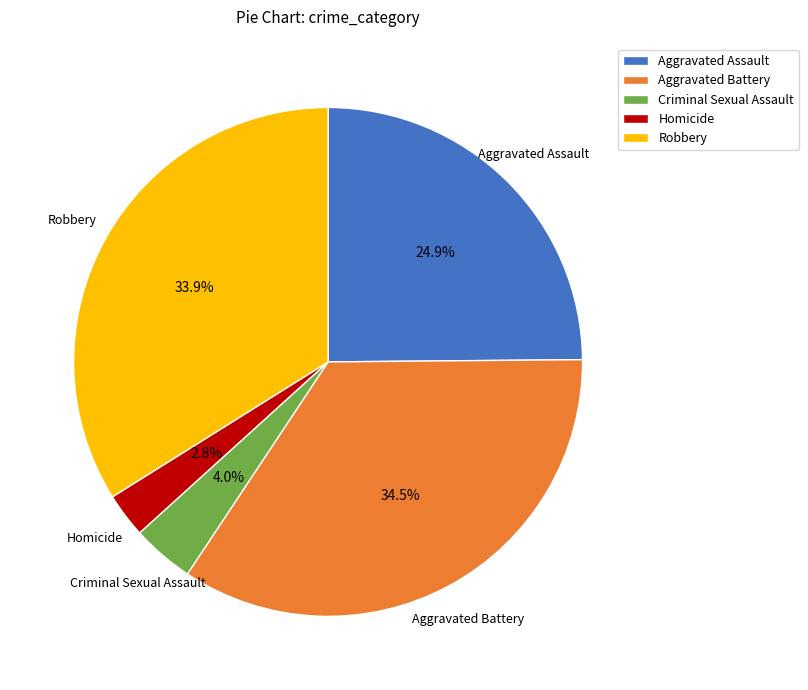

What percentage is the Homicide slice, to the nearest percent?

3%